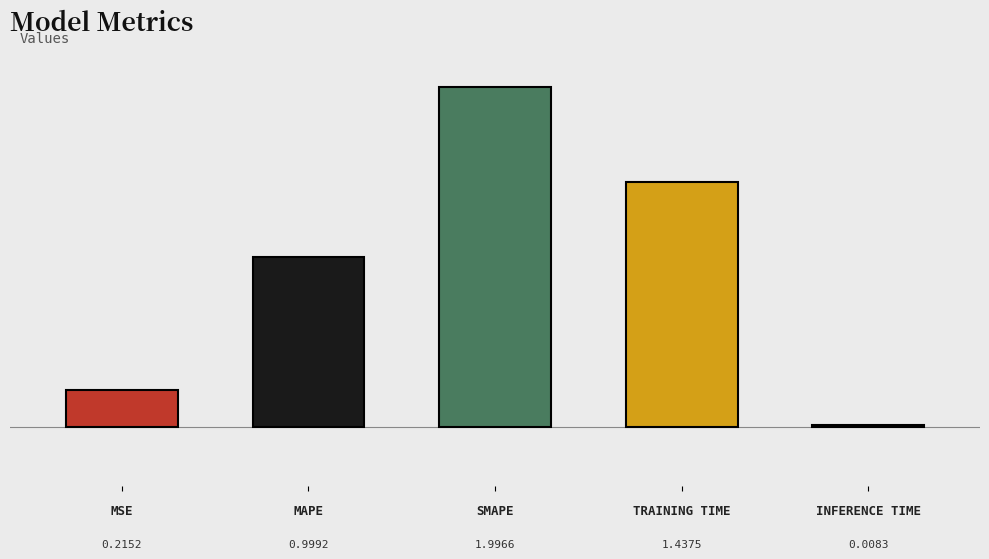

Are the bars horizontal?

No